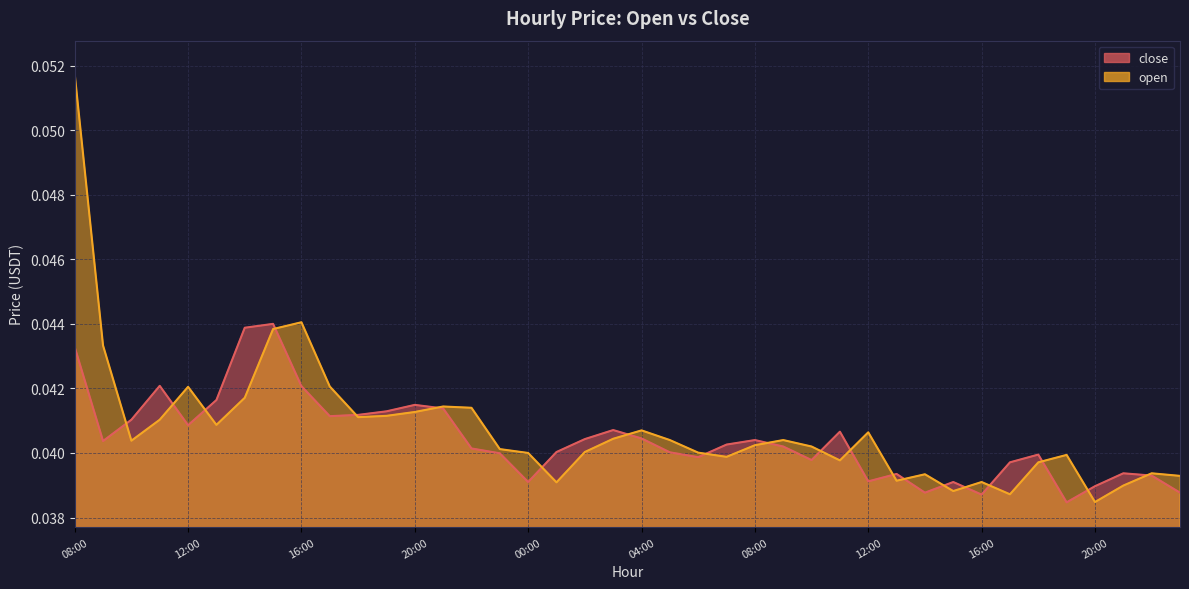

Rank the series at 12:00 from highest to lowest value.

open, close